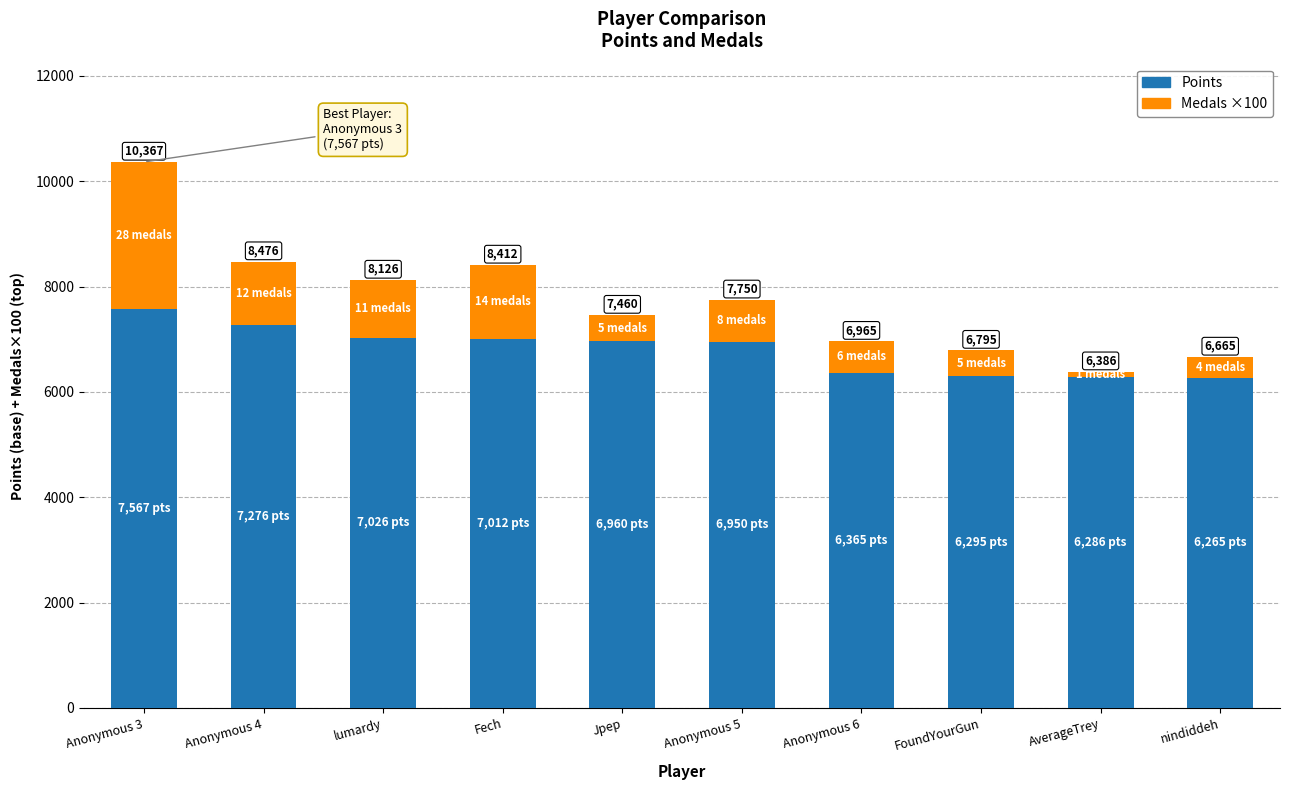

What is the difference between the maximum and minimum values in the Medals ×100 series?

2700